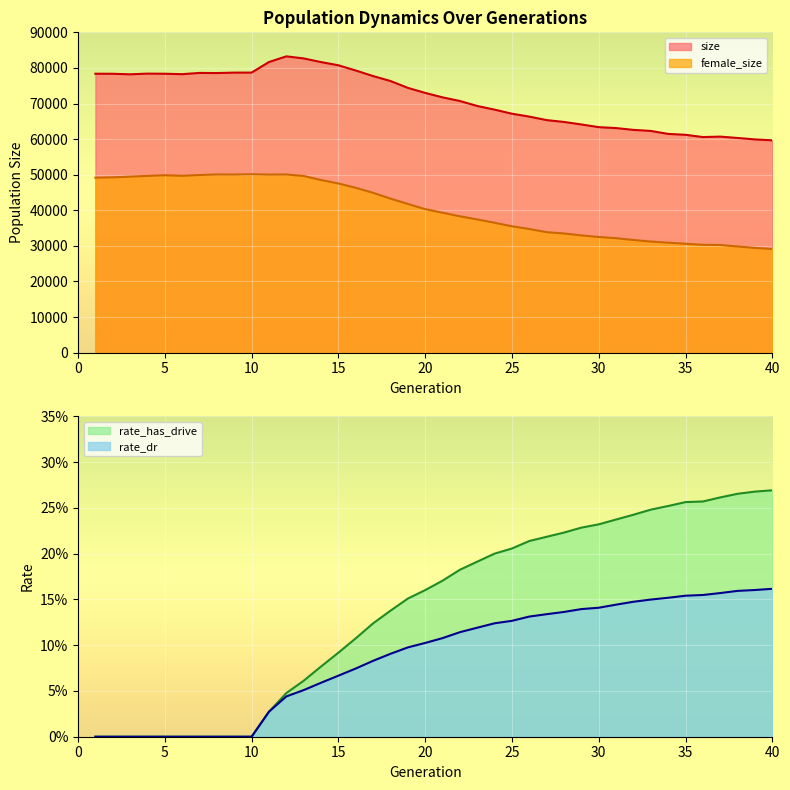

Where is rate_has_drive nearest to the value 0?

1